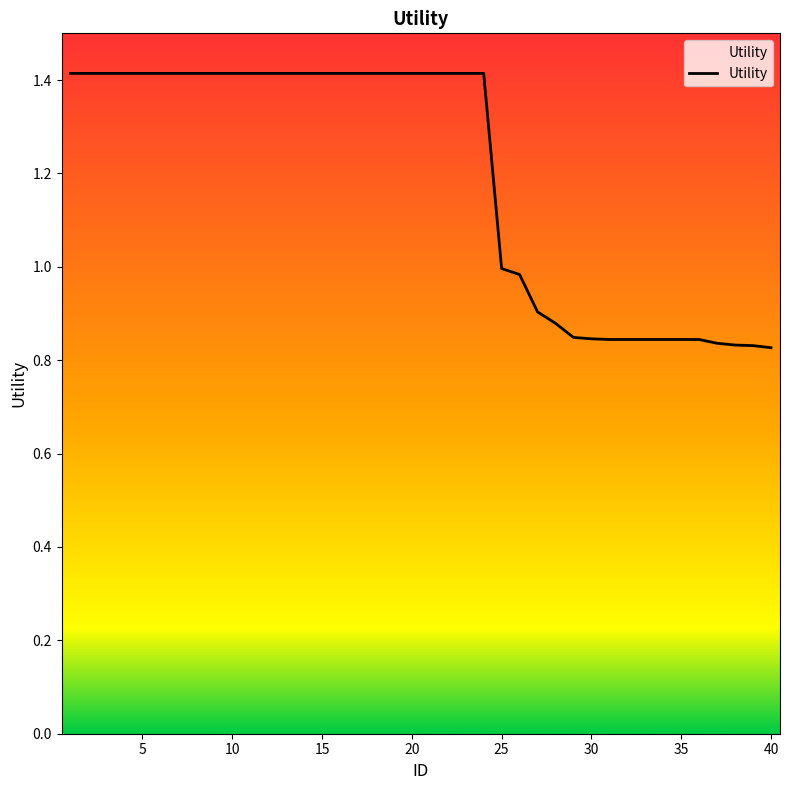

What is the greatest value displayed?

1.4